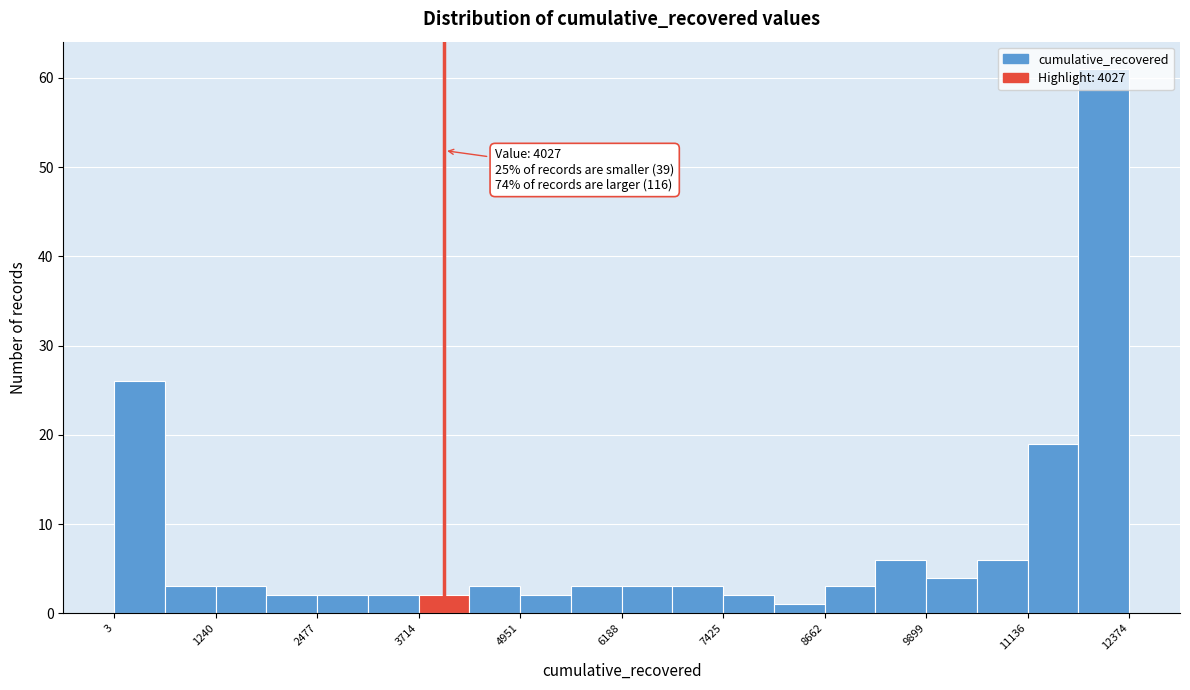

Read against the x-axis, roughly where is the centre of the tallest bar?

12000